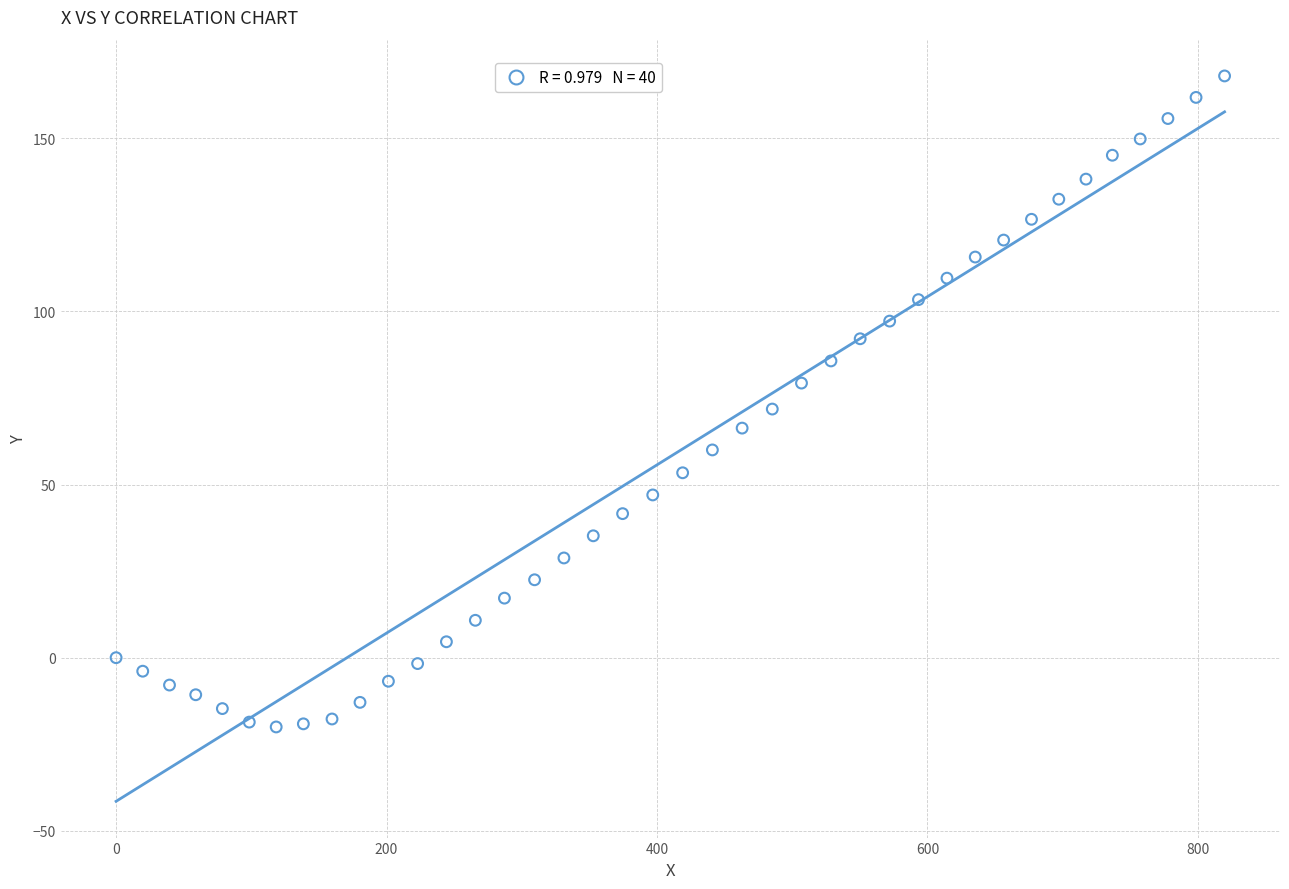

How many points are shown in the scatter plot?

40